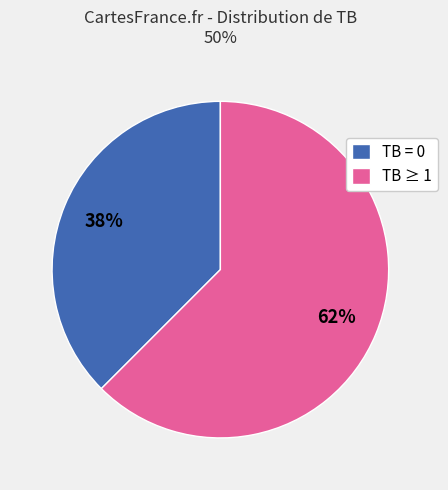

Do TB ≥ 1 and TB = 0 together represent more than half of the pie?

Yes